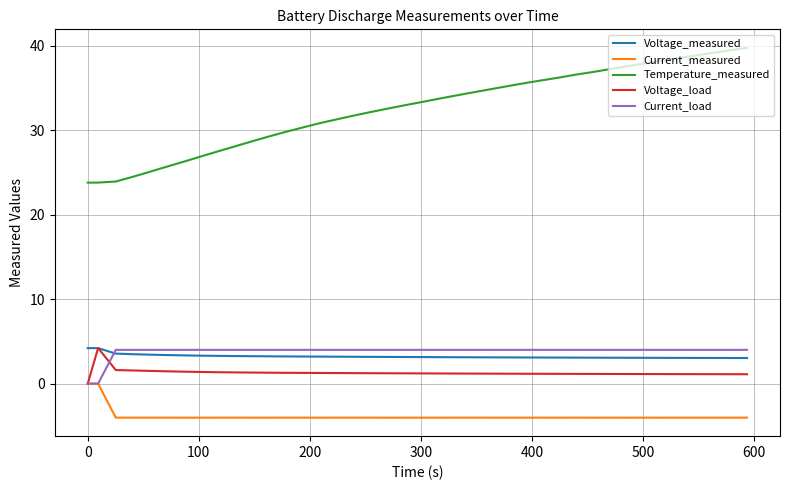

Which series has the widest spread of values?

Temperature_measured